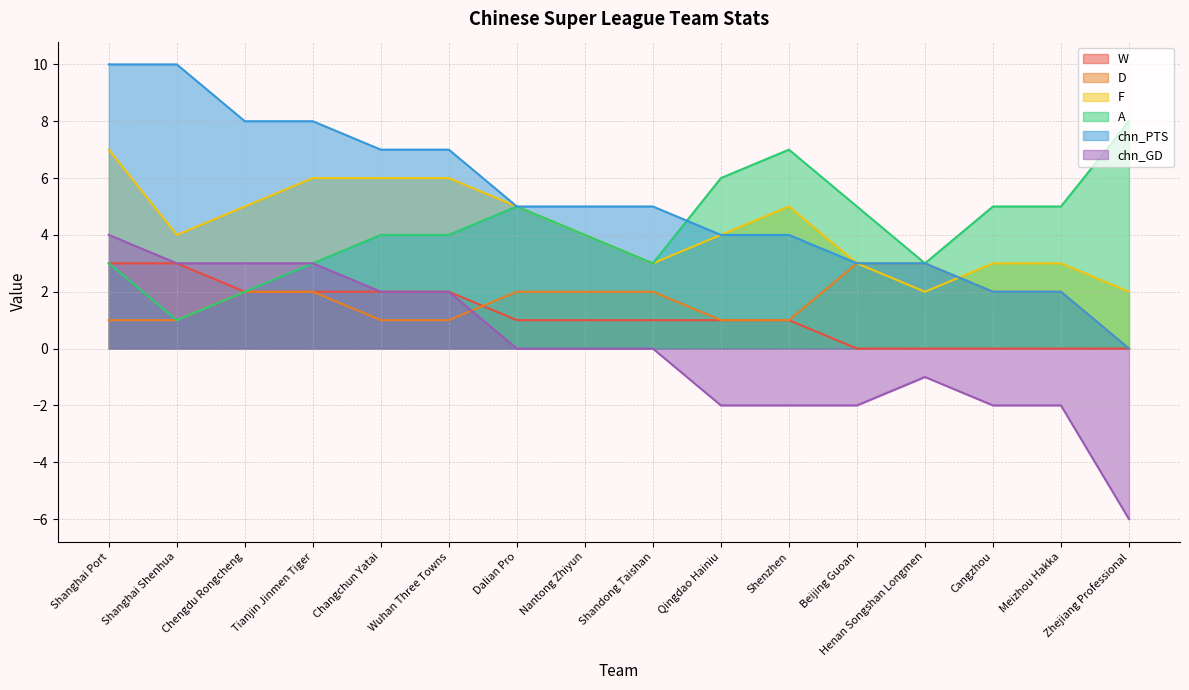

At which label does D first exceed 2?

Beijing Guoan